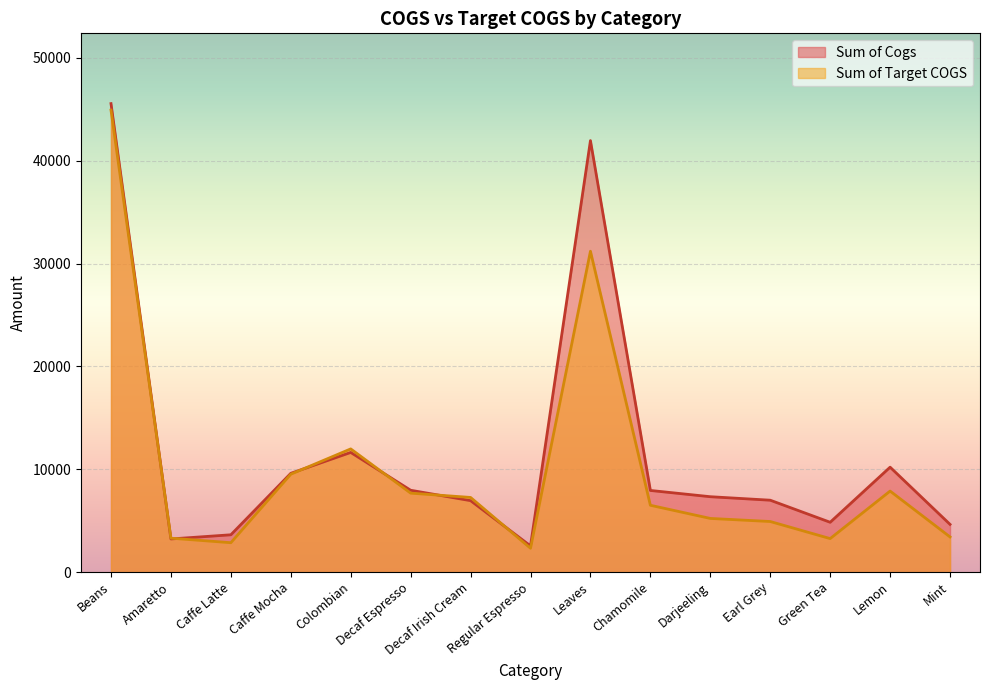

What is the value of the Sum of Target COGS point at the 2nd from the left?

3300